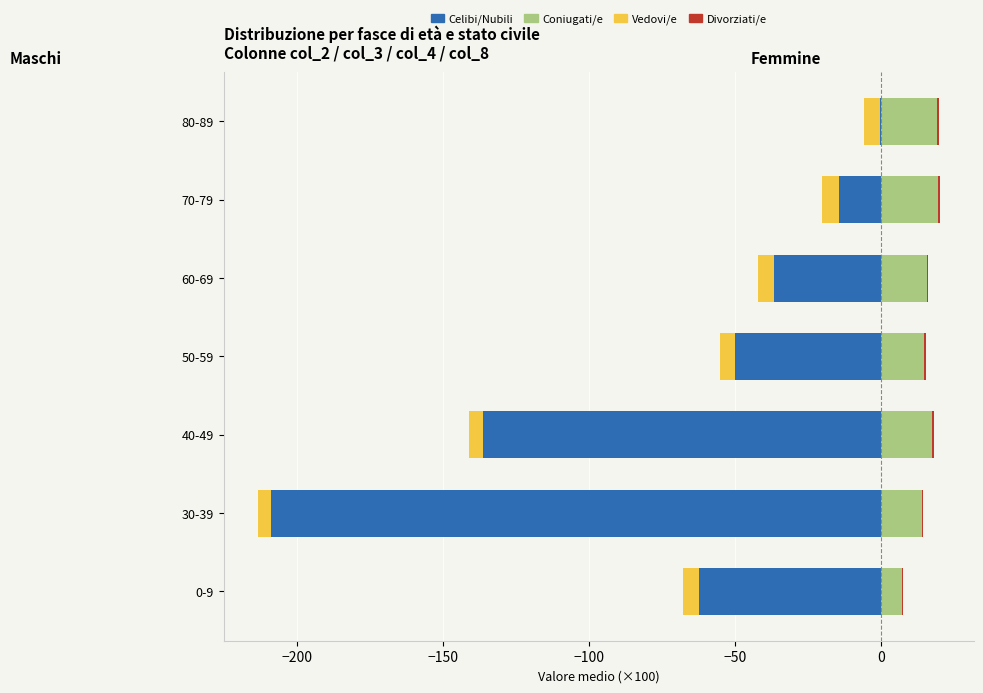

Which series has the largest total across all categories?

Coniugati/e